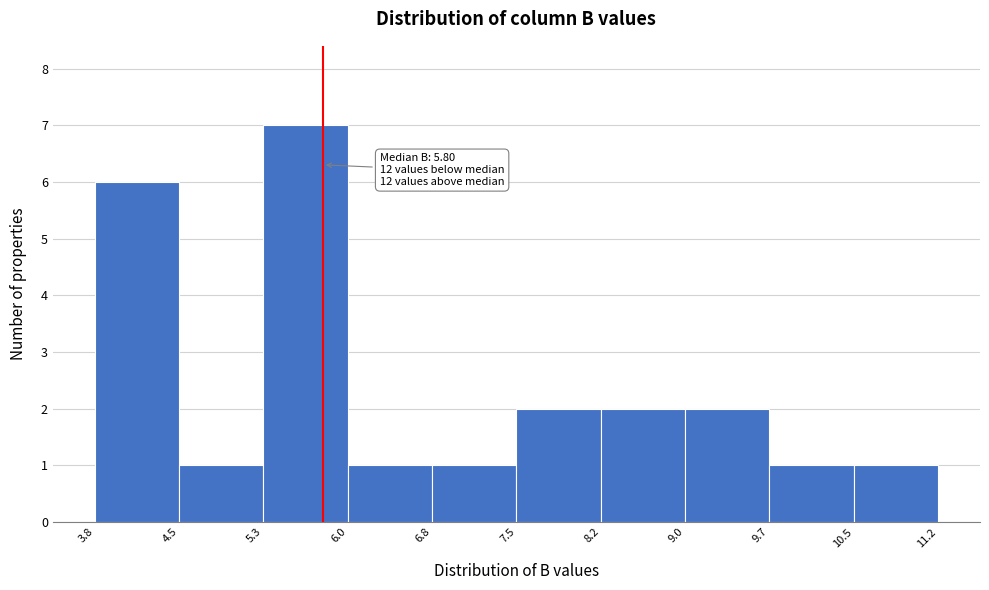

Over which range of the x-axis is the bar tallest?

5.3 to 6.0